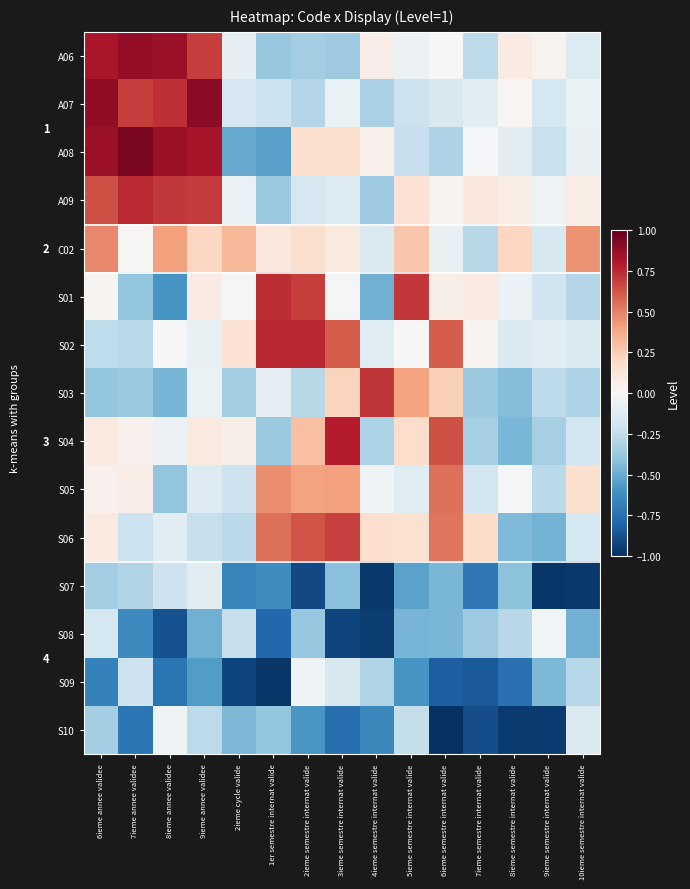

What is the spread (max minus min) of values at 2ieme semestre internat valide?

1.7